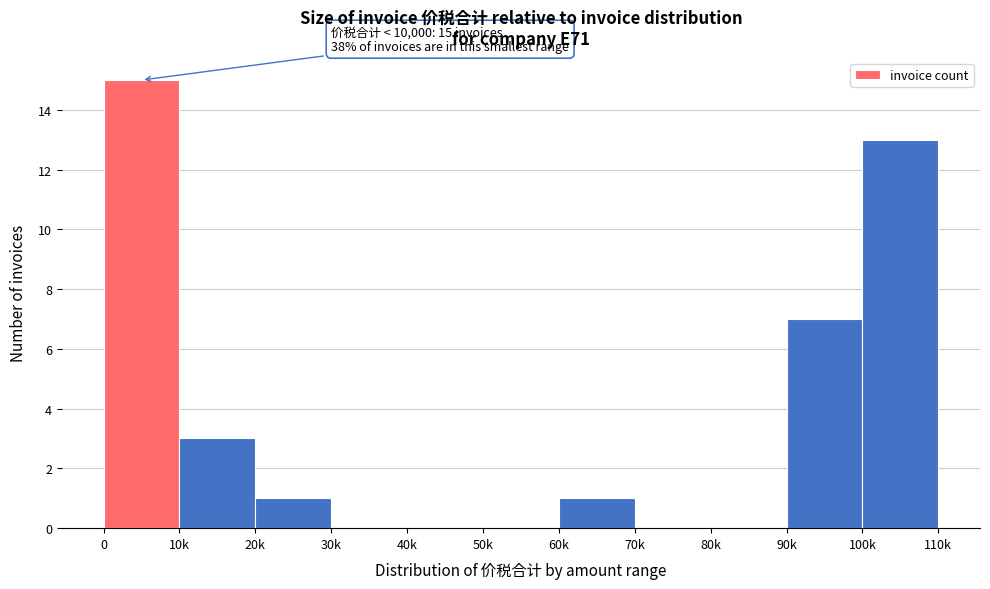

Reading left to right, transcribe all the data shown in this chart.

0=15	10k=3	20k=1	30k=0	40k=0	50k=0	60k=1	70k=0	80k=0	90k=7	100k=13